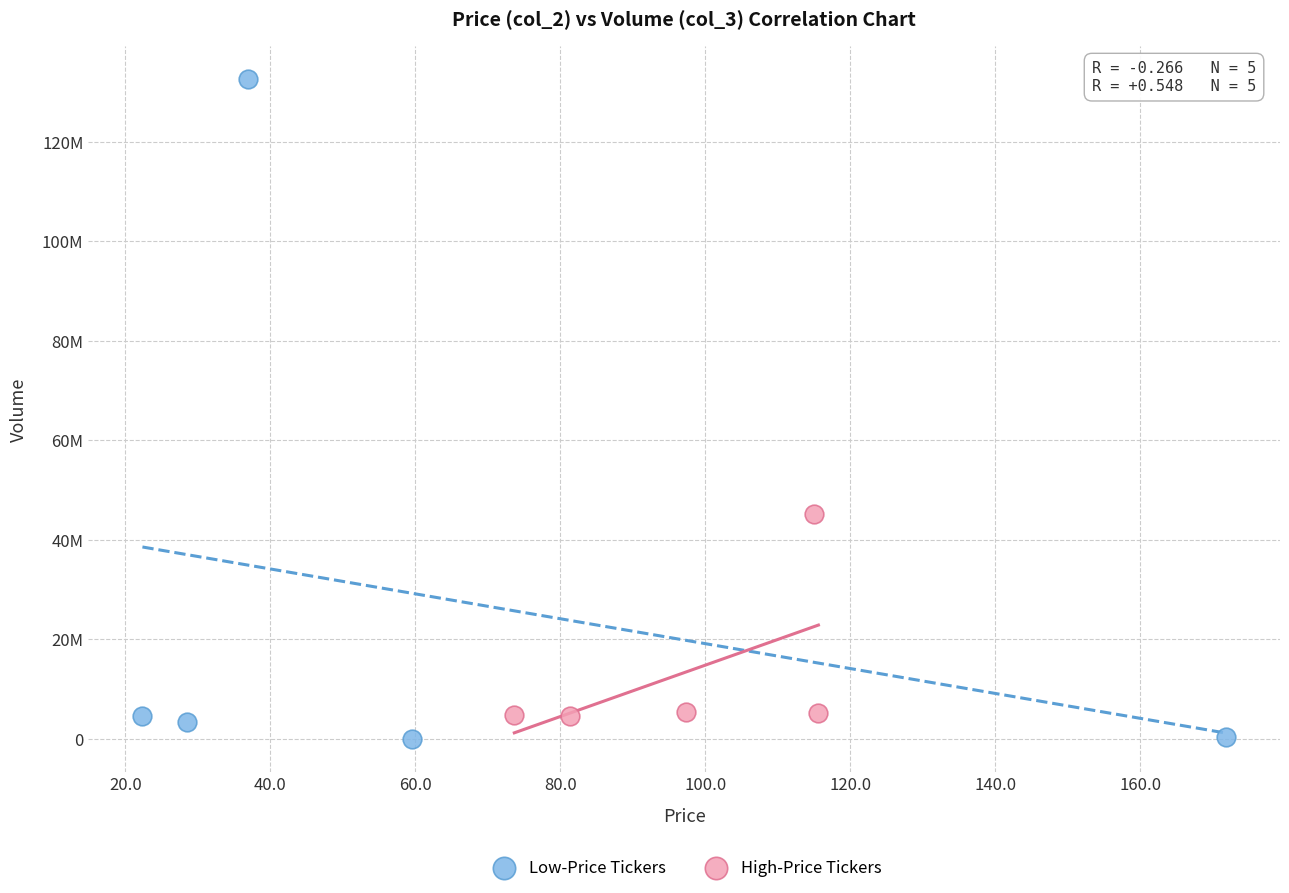

What are all the series names shown in the legend?

Low-Price Tickers, High-Price Tickers